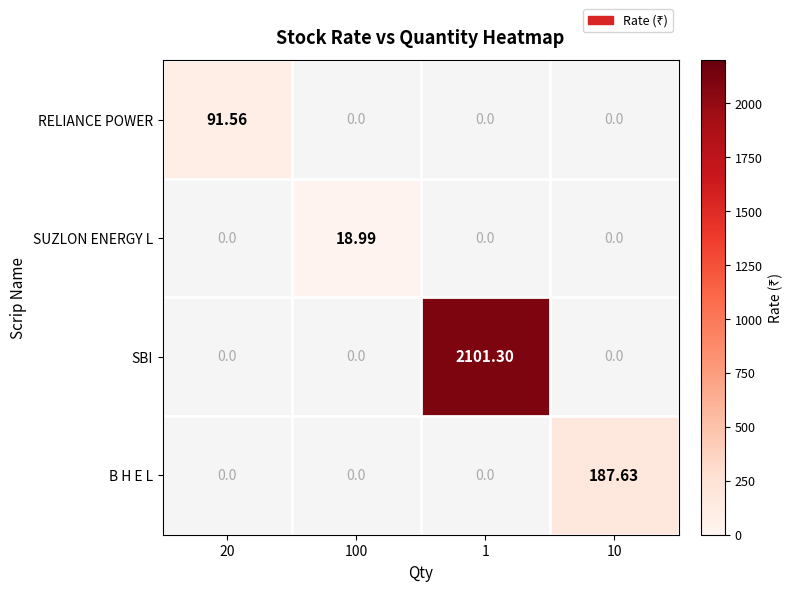

Which has a higher value, 10 or 100?

100